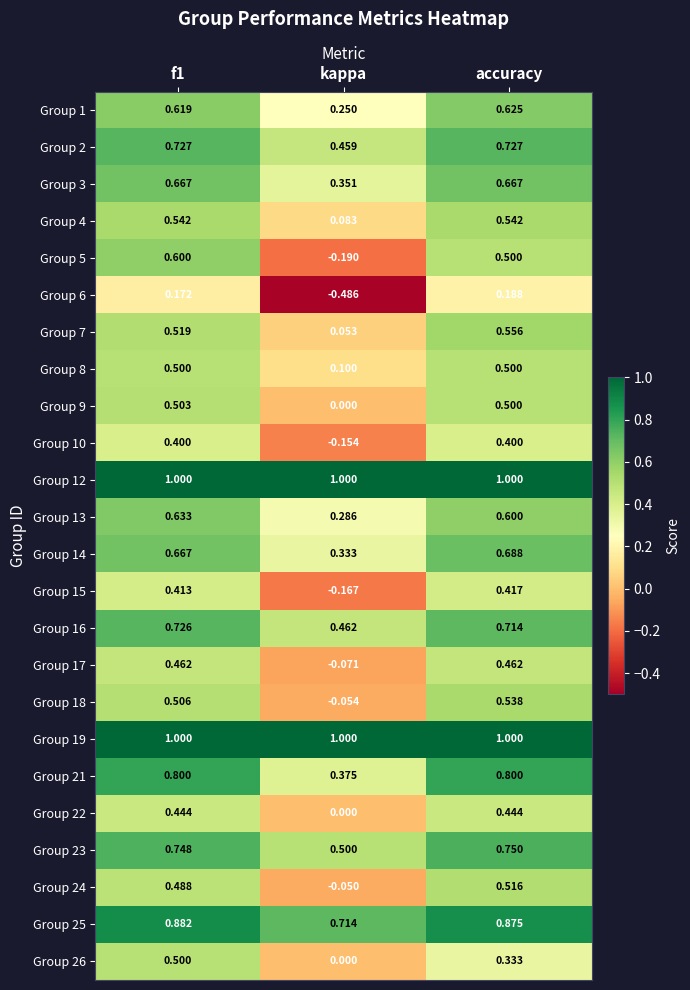

Is the value of Group 19 at accuracy greater than the value of Group 22 at accuracy?

Yes